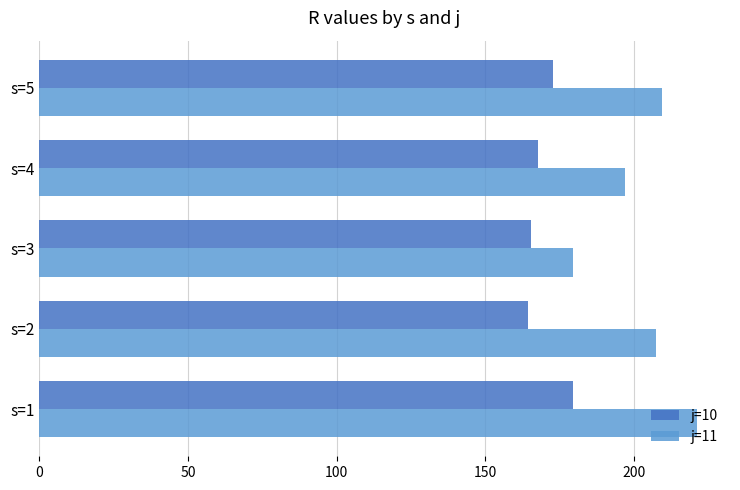

At which label is j=10 closest to 171?

s=5